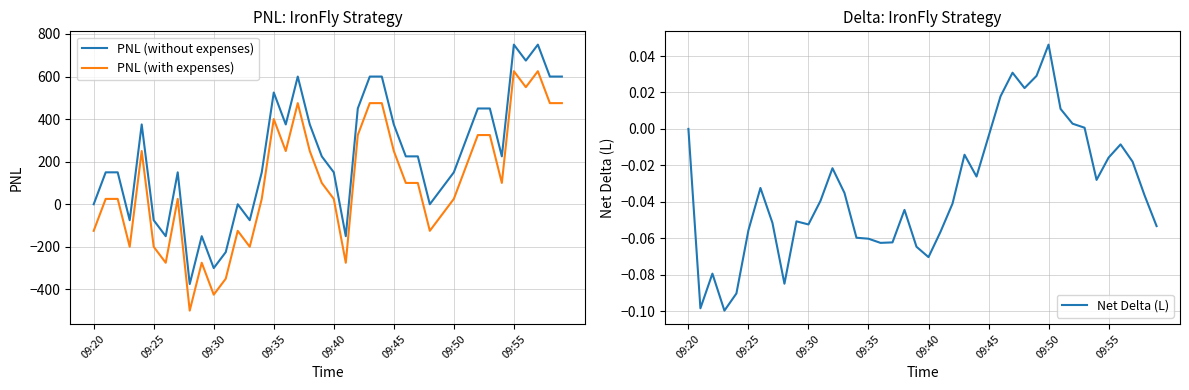

True or false: Net Delta (L) and PNL (with expenses) cross at least once.

True